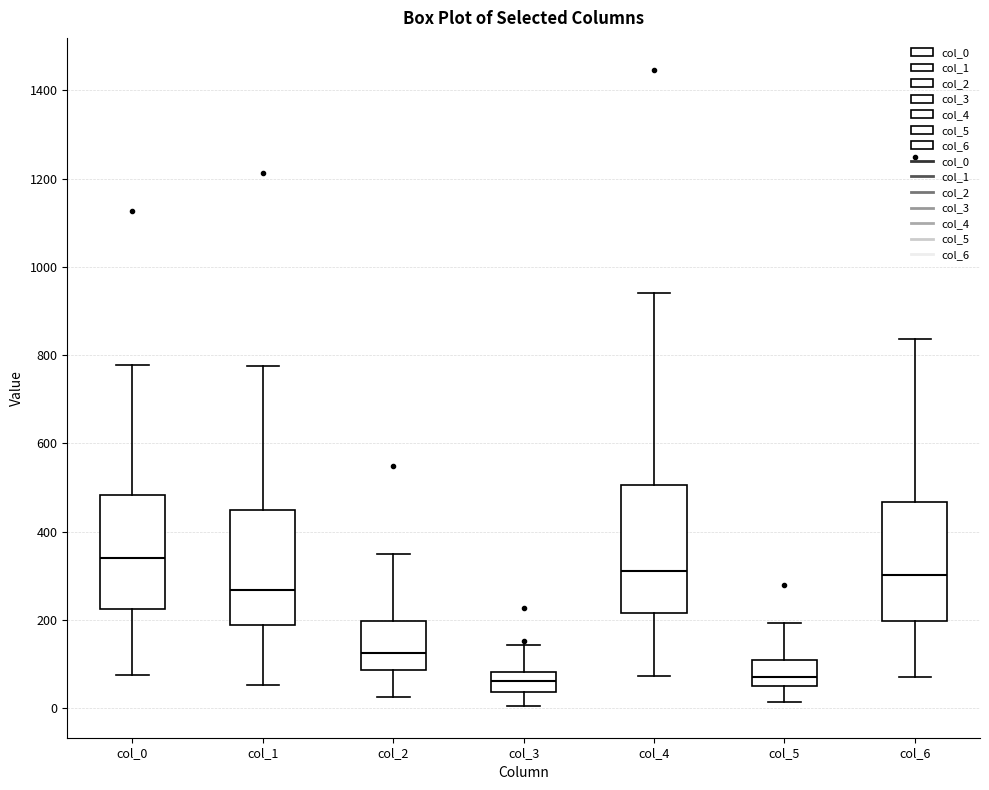

Where is the lower edge of the box for col_1 on the y-axis? The values are not printed on the chart, so give them approximately, as read against the axis.

180